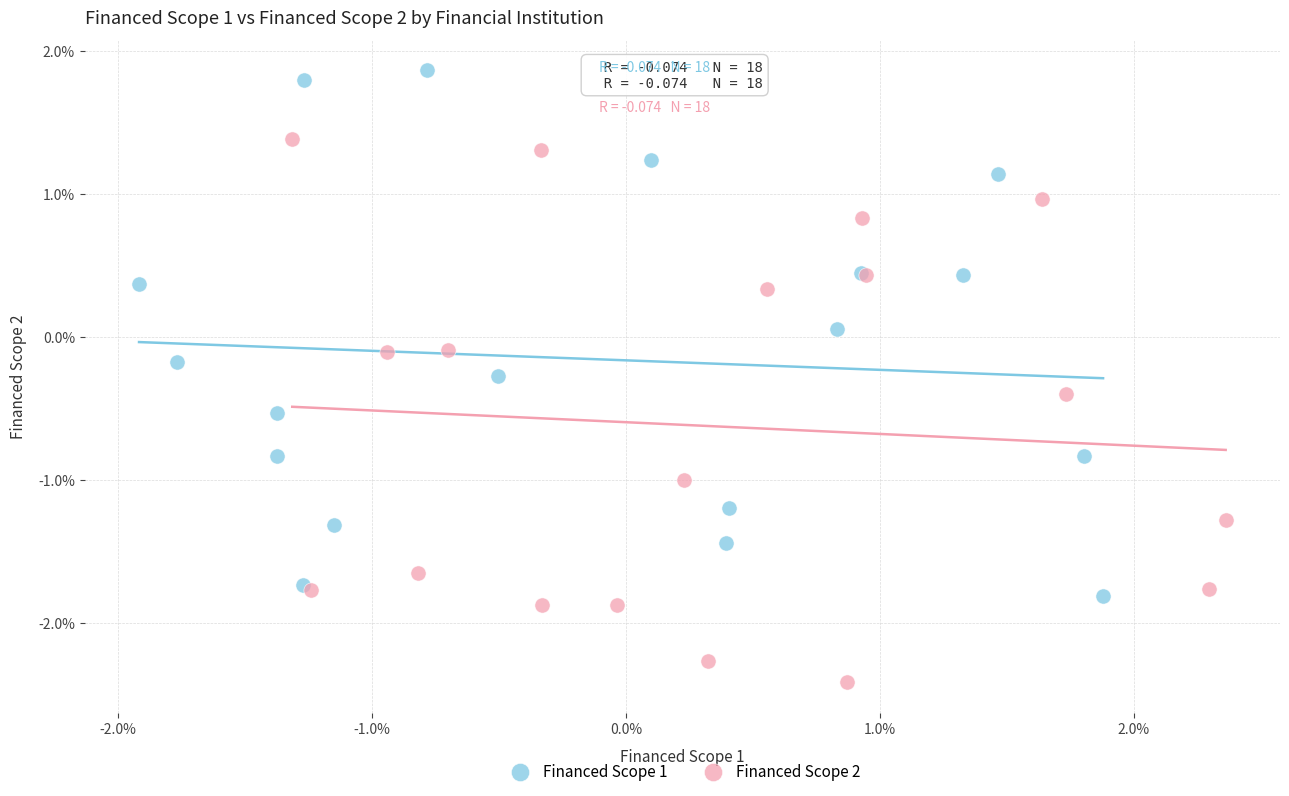

Which series reaches the maximum Y coordinate?

Financed Scope 1